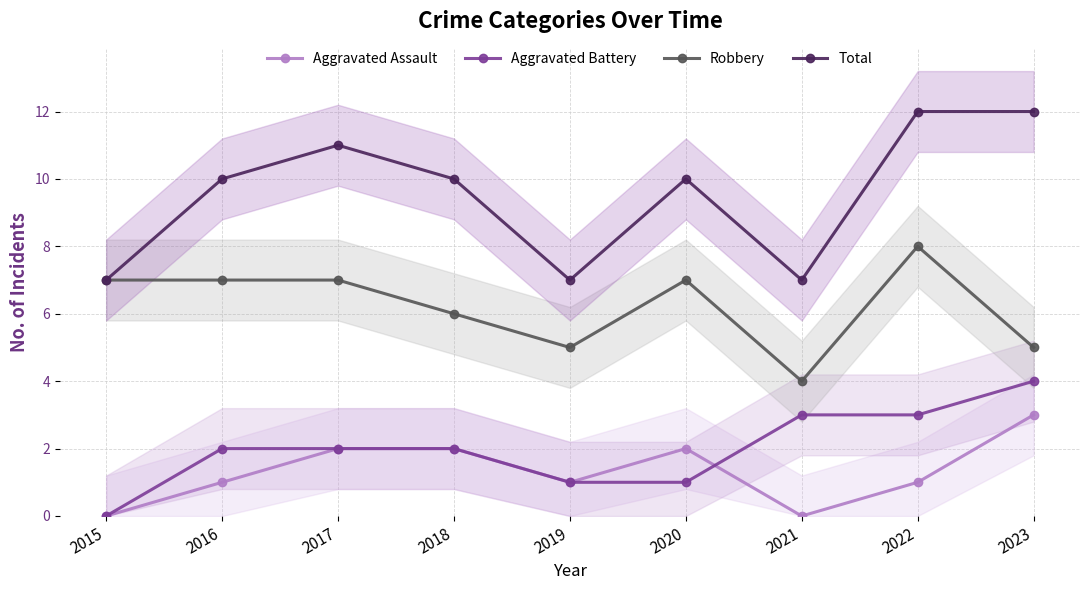

Is it true that Aggravated Battery equals 1 at 2022?

False